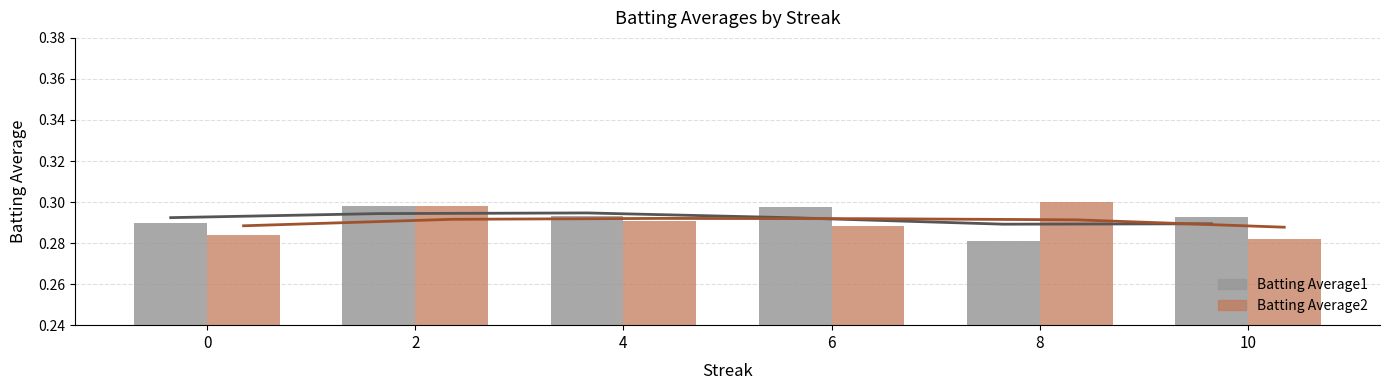

Is it true that Batting Average1 equals 0.3 at 8?

True